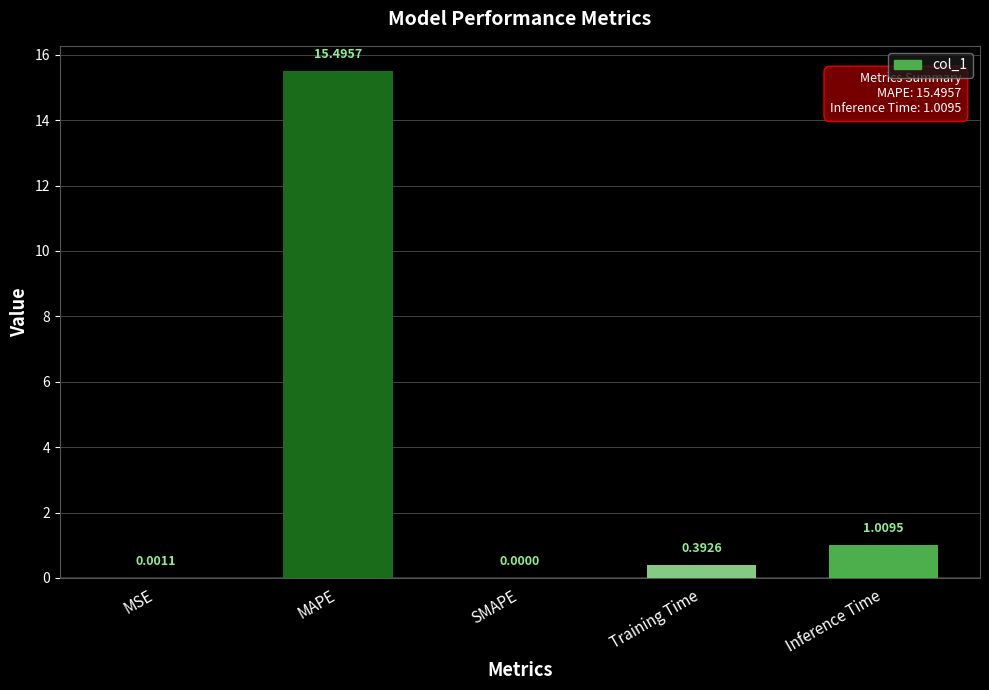

Which category has the highest value across all series?

MAPE